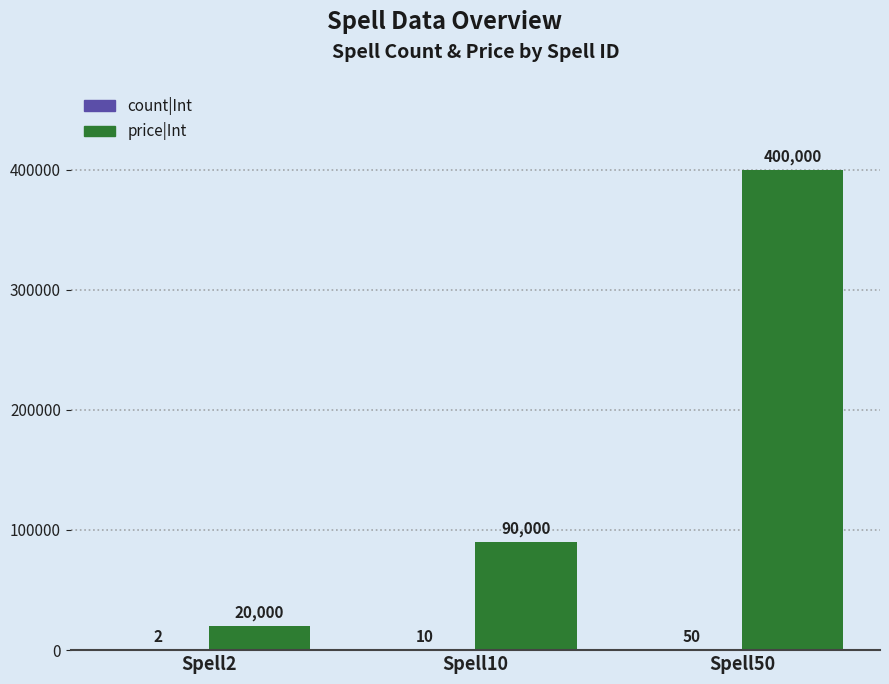

The price|Int series shows 20000 at Spell2. True or false?

True